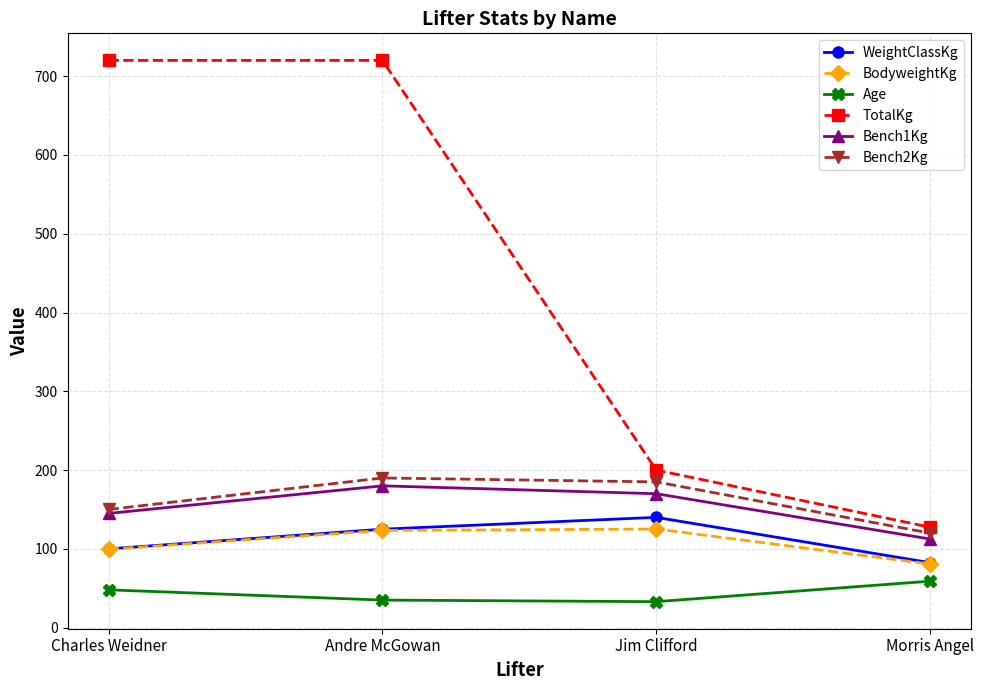

What is the sum of all Bench1Kg values?

607.5